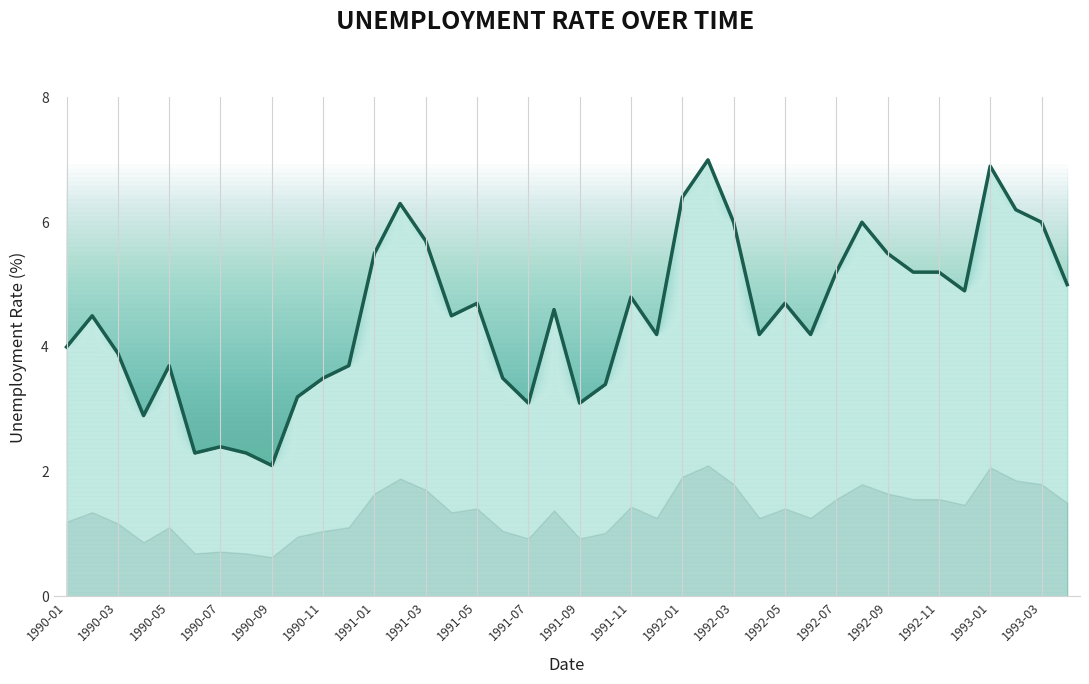

What is the maximum value shown in the chart?

7.0